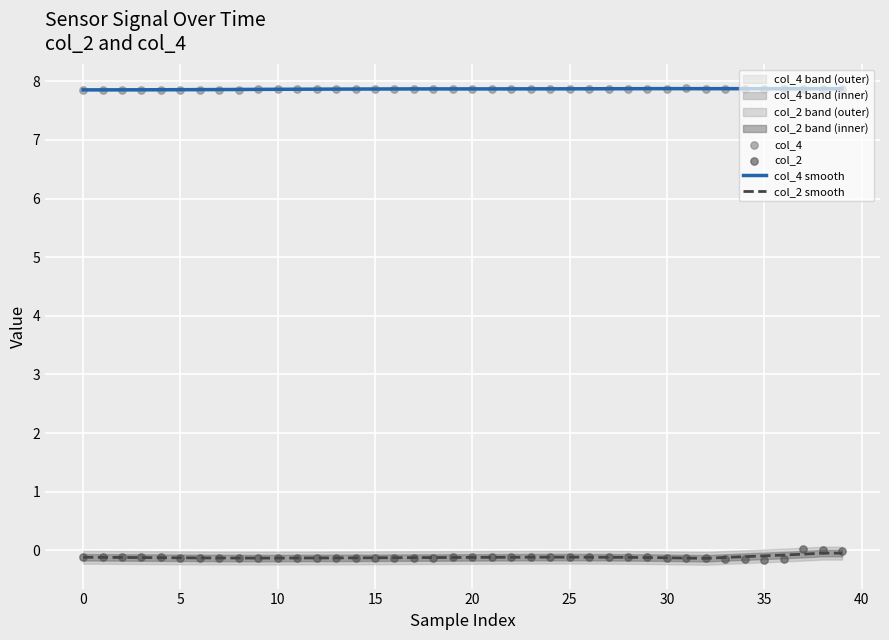

What is the minimum value for col_4 smooth?

7.9